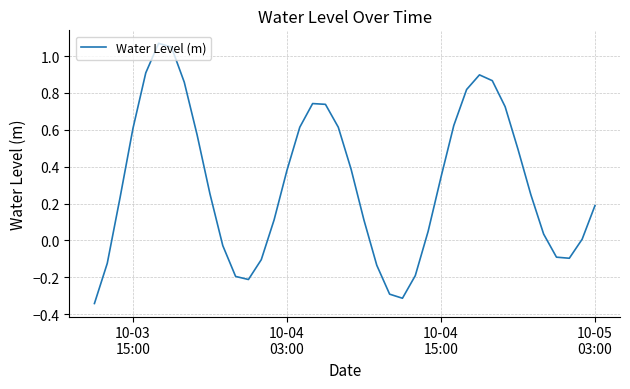

What is the sum of all values?

12.4